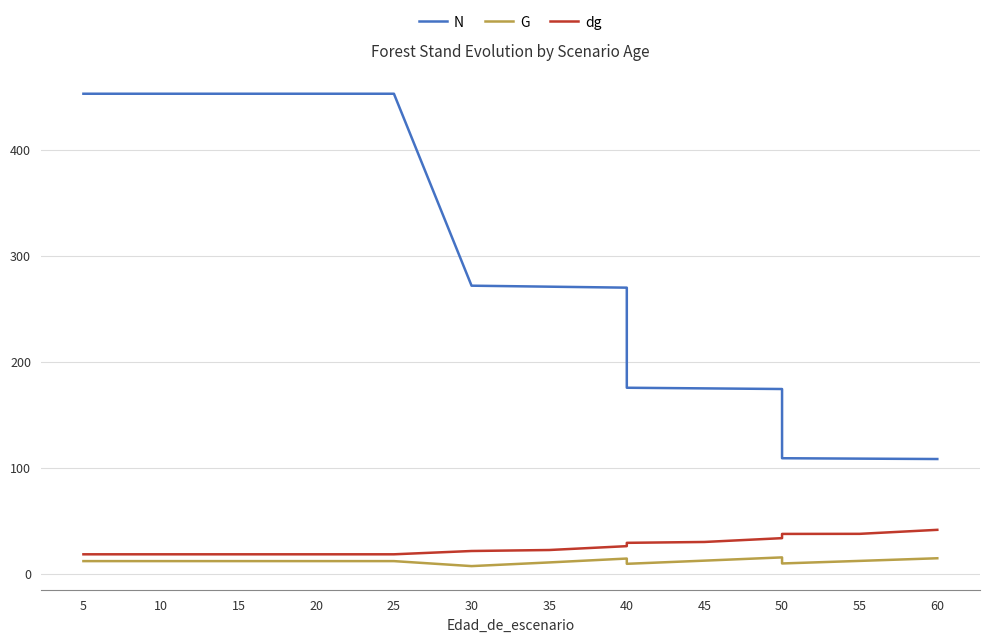

How many values in the G series exceed 11?

12